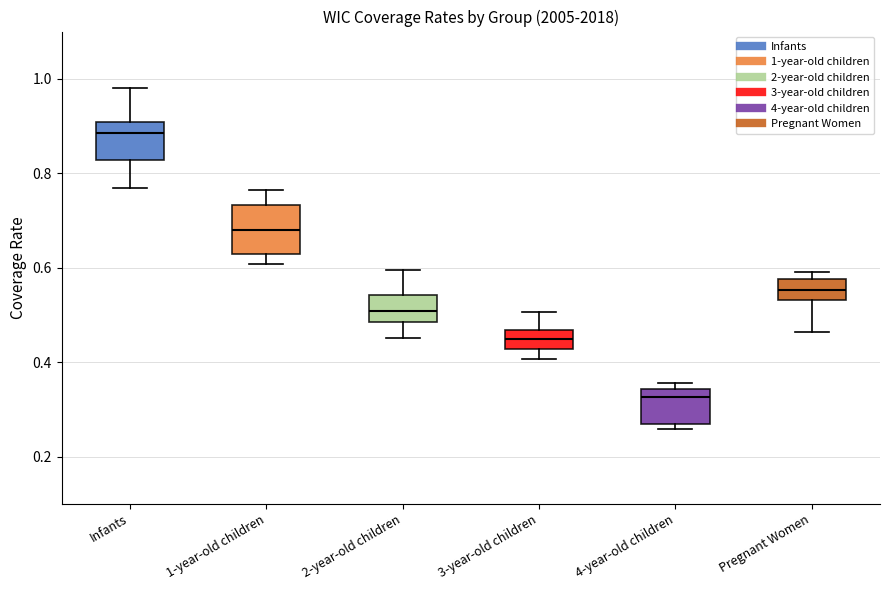

Where does the lower whisker of the box for 1-year-old children end on the y-axis? The values are not printed on the chart, so give them approximately, as read against the axis.

0.60